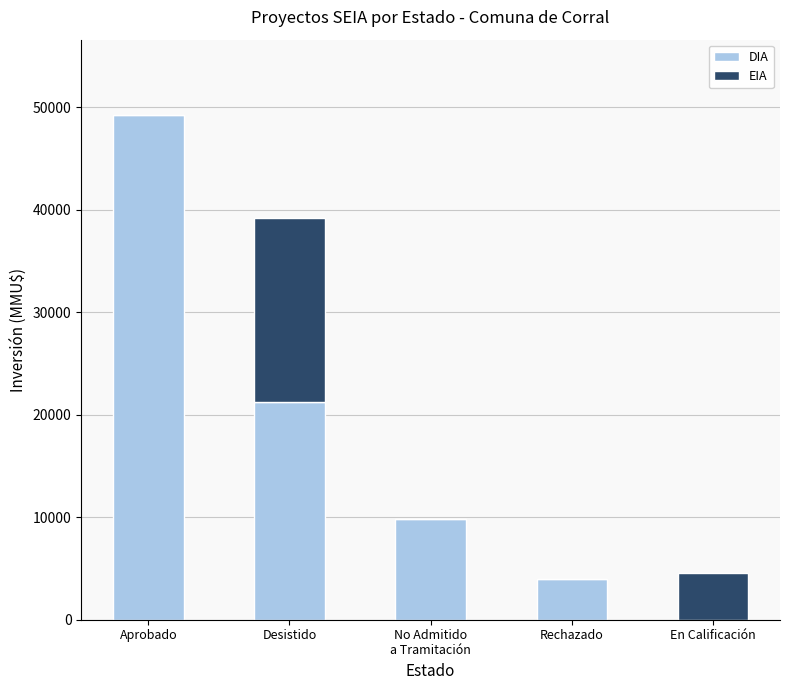

Are the bars grouped side by side (vs. stacked)?

No